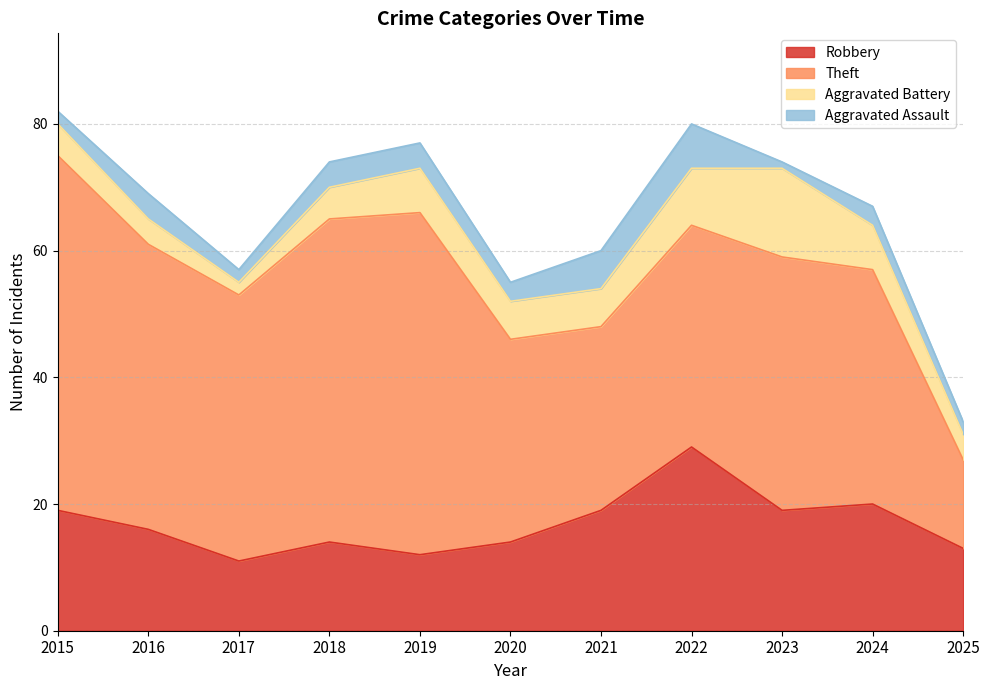

What is the value of the Theft point at the 7th from the left?

29